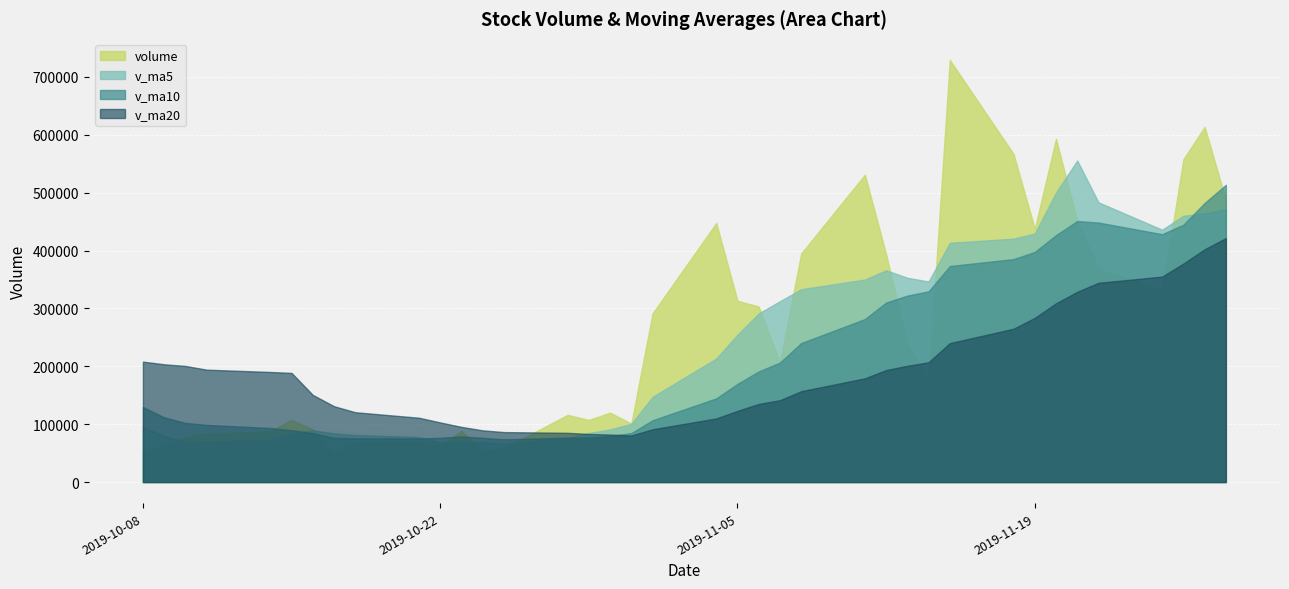

List the labels in order of v_ma20 value, largest first.

2019-11-28, 2019-11-27, 2019-11-26, 2019-11-25, 2019-11-22, 2019-11-21, 2019-11-20, 2019-11-19, 2019-11-18, 2019-11-15, 2019-10-08, 2019-11-14, 2019-10-09, 2019-11-13, 2019-10-10, 2019-10-11, 2019-11-12, 2019-10-14, 2019-10-15, 2019-11-11, 2019-11-08, 2019-10-16, 2019-11-07, 2019-11-06, 2019-10-17, 2019-11-05, 2019-10-18, 2019-10-21, 2019-11-04, 2019-10-22, 2019-10-23, 2019-11-01, 2019-10-24, 2019-10-25, 2019-10-28, 2019-10-29, 2019-10-30, 2019-10-31